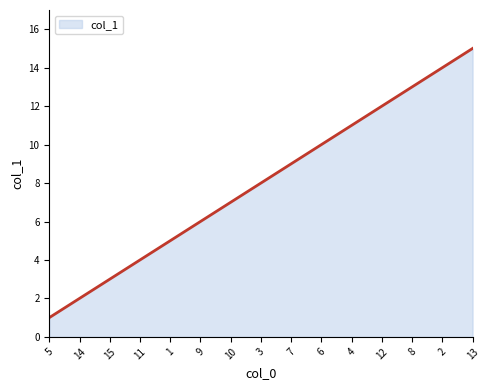

What is the minimum value shown in the chart?

1.0